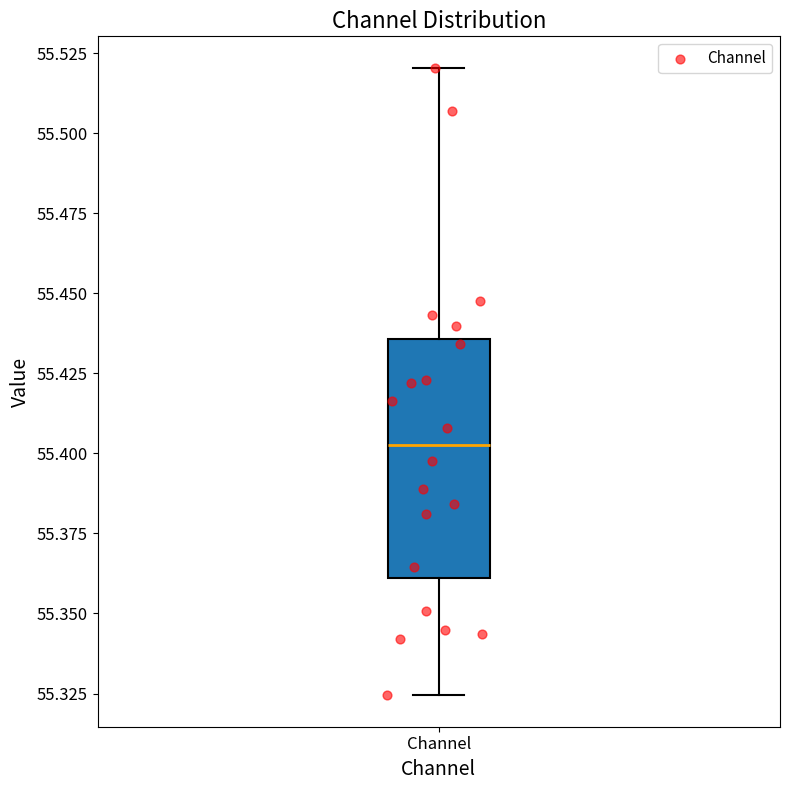

Transcribe this box plot: give where the median line is, the range the box spans, and where the two whiskers end, as read against the y-axis. The values are not printed on the chart, so give them approximately, as read against the axis.

median 55.405, box 55.360 to 55.435, whiskers 55.325 to 55.520